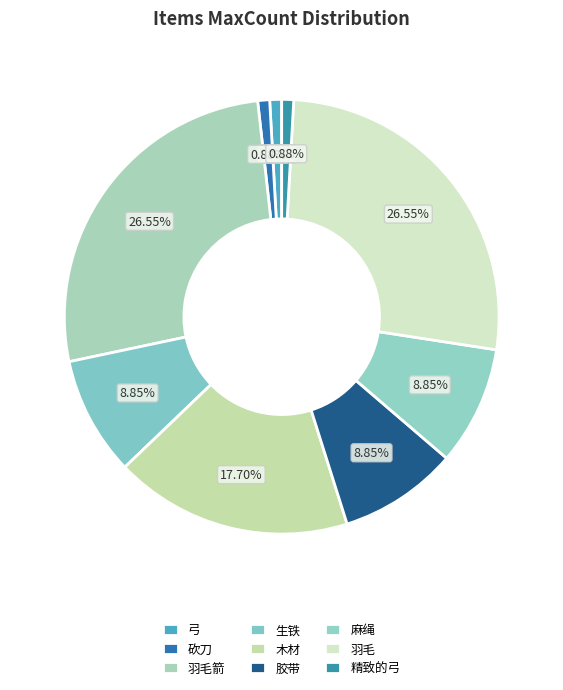

Count the number of slices in the pie.

9